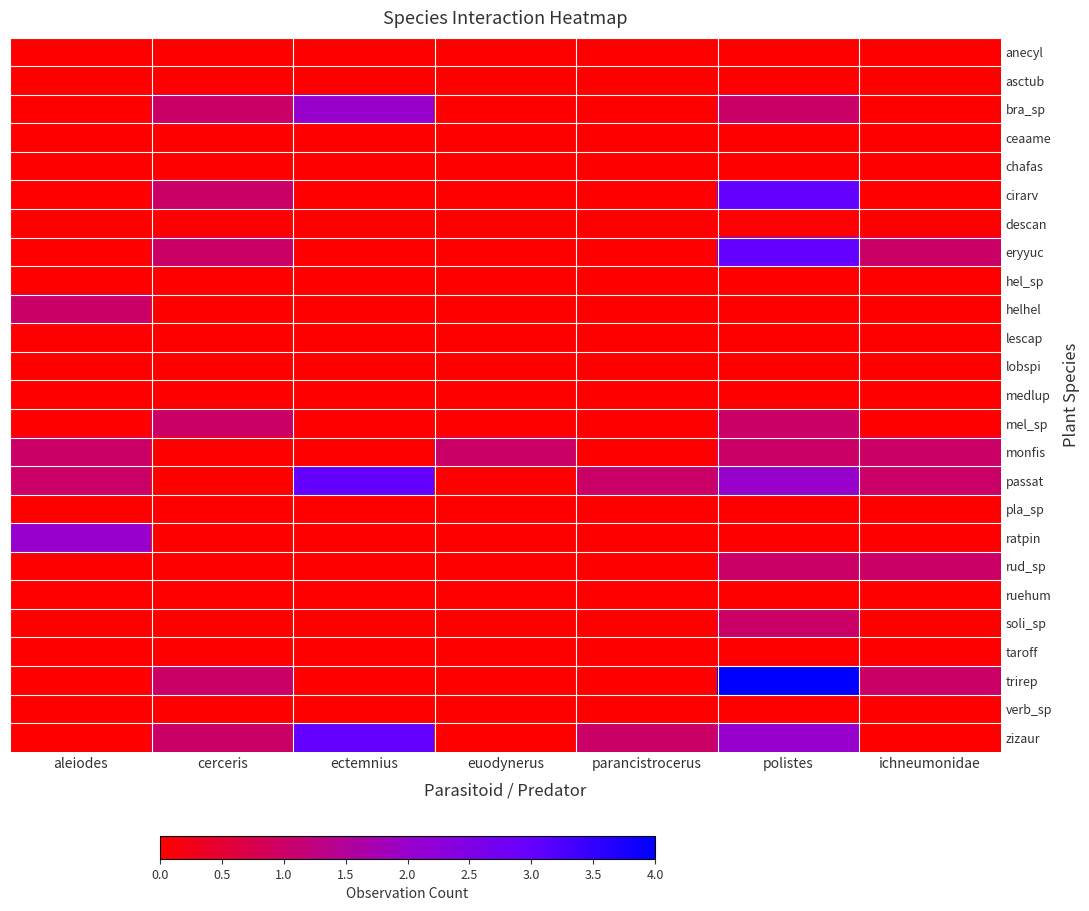

Reading left to right, list all the values displayed in this chart.

anecyl: aleiodes=0	cerceris=0	ectemnius=0	euodynerus=0	parancistrocerus=0	polistes=0	ichneumonidae=0
asctub: aleiodes=0	cerceris=0	ectemnius=0	euodynerus=0	parancistrocerus=0	polistes=0	ichneumonidae=0
bra_sp: aleiodes=0	cerceris=1	ectemnius=2	euodynerus=0	parancistrocerus=0	polistes=1	ichneumonidae=0
ceaame: aleiodes=0	cerceris=0	ectemnius=0	euodynerus=0	parancistrocerus=0	polistes=0	ichneumonidae=0
chafas: aleiodes=0	cerceris=0	ectemnius=0	euodynerus=0	parancistrocerus=0	polistes=0	ichneumonidae=0
cirarv: aleiodes=0	cerceris=1	ectemnius=0	euodynerus=0	parancistrocerus=0	polistes=3	ichneumonidae=0
descan: aleiodes=0	cerceris=0	ectemnius=0	euodynerus=0	parancistrocerus=0	polistes=0	ichneumonidae=0
eryyuc: aleiodes=0	cerceris=1	ectemnius=0	euodynerus=0	parancistrocerus=0	polistes=3	ichneumonidae=1
hel_sp: aleiodes=0	cerceris=0	ectemnius=0	euodynerus=0	parancistrocerus=0	polistes=0	ichneumonidae=0
helhel: aleiodes=1	cerceris=0	ectemnius=0	euodynerus=0	parancistrocerus=0	polistes=0	ichneumonidae=0
lescap: aleiodes=0	cerceris=0	ectemnius=0	euodynerus=0	parancistrocerus=0	polistes=0	ichneumonidae=0
lobspi: aleiodes=0	cerceris=0	ectemnius=0	euodynerus=0	parancistrocerus=0	polistes=0	ichneumonidae=0
medlup: aleiodes=0	cerceris=0	ectemnius=0	euodynerus=0	parancistrocerus=0	polistes=0	ichneumonidae=0
mel_sp: aleiodes=0	cerceris=1	ectemnius=0	euodynerus=0	parancistrocerus=0	polistes=1	ichneumonidae=0
monfis: aleiodes=1	cerceris=0	ectemnius=0	euodynerus=1	parancistrocerus=0	polistes=1	ichneumonidae=1
passat: aleiodes=1	cerceris=0	ectemnius=3	euodynerus=0	parancistrocerus=1	polistes=2	ichneumonidae=1
pla_sp: aleiodes=0	cerceris=0	ectemnius=0	euodynerus=0	parancistrocerus=0	polistes=0	ichneumonidae=0
ratpin: aleiodes=2	cerceris=0	ectemnius=0	euodynerus=0	parancistrocerus=0	polistes=0	ichneumonidae=0
rud_sp: aleiodes=0	cerceris=0	ectemnius=0	euodynerus=0	parancistrocerus=0	polistes=1	ichneumonidae=1
ruehum: aleiodes=0	cerceris=0	ectemnius=0	euodynerus=0	parancistrocerus=0	polistes=0	ichneumonidae=0
soli_sp: aleiodes=0	cerceris=0	ectemnius=0	euodynerus=0	parancistrocerus=0	polistes=1	ichneumonidae=0
taroff: aleiodes=0	cerceris=0	ectemnius=0	euodynerus=0	parancistrocerus=0	polistes=0	ichneumonidae=0
trirep: aleiodes=0	cerceris=1	ectemnius=0	euodynerus=0	parancistrocerus=0	polistes=4	ichneumonidae=1
verb_sp: aleiodes=0	cerceris=0	ectemnius=0	euodynerus=0	parancistrocerus=0	polistes=0	ichneumonidae=0
zizaur: aleiodes=0	cerceris=1	ectemnius=3	euodynerus=0	parancistrocerus=1	polistes=2	ichneumonidae=0